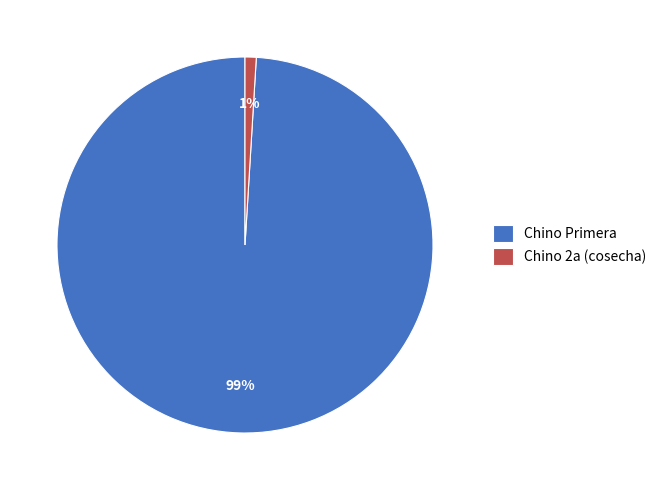

The Chino Primera slice represents 99% of the pie. True or false?

True